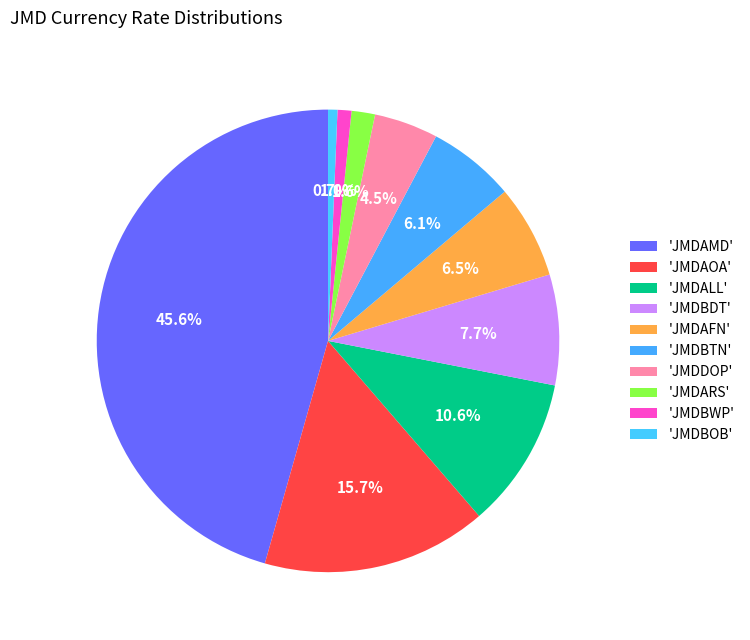

Count the number of slices in the pie.

10